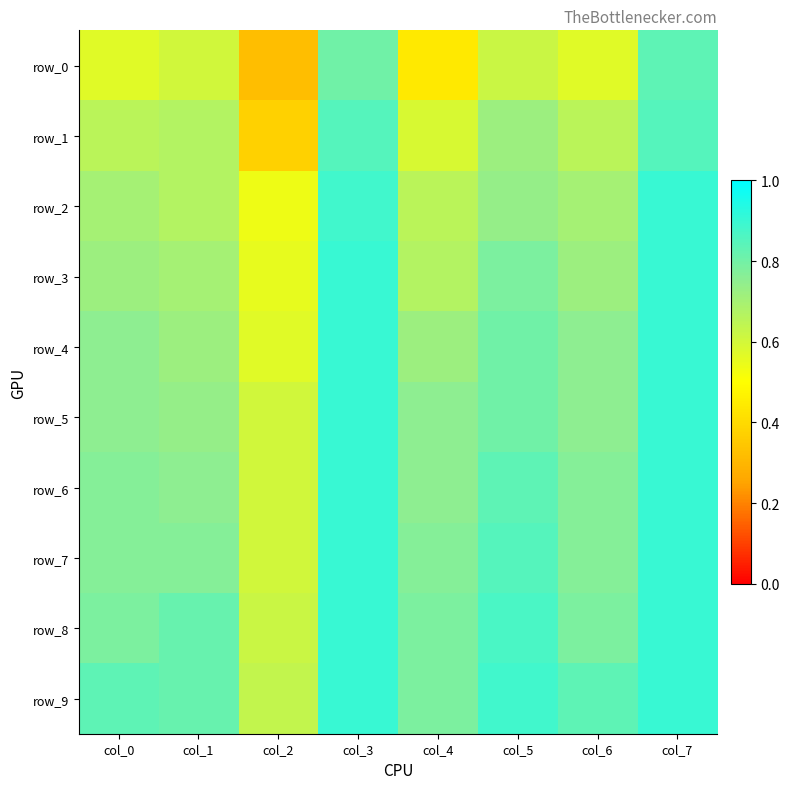

Reading left to right, list all the values displayed in this chart.

row_0: col_0=0.6	col_1=0.6	col_2=0.3	col_3=0.8	col_4=0.4	col_5=0.6	col_6=0.6	col_7=0.8
row_1: col_0=0.7	col_1=0.7	col_2=0.4	col_3=0.9	col_4=0.6	col_5=0.7	col_6=0.7	col_7=0.9
row_2: col_0=0.7	col_1=0.7	col_2=0.5	col_3=0.9	col_4=0.7	col_5=0.7	col_6=0.7	col_7=0.9
row_3: col_0=0.7	col_1=0.7	col_2=0.6	col_3=0.9	col_4=0.7	col_5=0.8	col_6=0.7	col_7=0.9
row_4: col_0=0.8	col_1=0.7	col_2=0.6	col_3=0.9	col_4=0.7	col_5=0.8	col_6=0.8	col_7=0.9
row_5: col_0=0.8	col_1=0.7	col_2=0.6	col_3=0.9	col_4=0.8	col_5=0.8	col_6=0.8	col_7=0.9
row_6: col_0=0.8	col_1=0.8	col_2=0.6	col_3=0.9	col_4=0.8	col_5=0.8	col_6=0.8	col_7=0.9
row_7: col_0=0.8	col_1=0.8	col_2=0.6	col_3=0.9	col_4=0.8	col_5=0.9	col_6=0.8	col_7=0.9
row_8: col_0=0.8	col_1=0.8	col_2=0.6	col_3=0.9	col_4=0.8	col_5=0.9	col_6=0.8	col_7=0.9
row_9: col_0=0.8	col_1=0.8	col_2=0.6	col_3=0.9	col_4=0.8	col_5=0.9	col_6=0.8	col_7=0.9